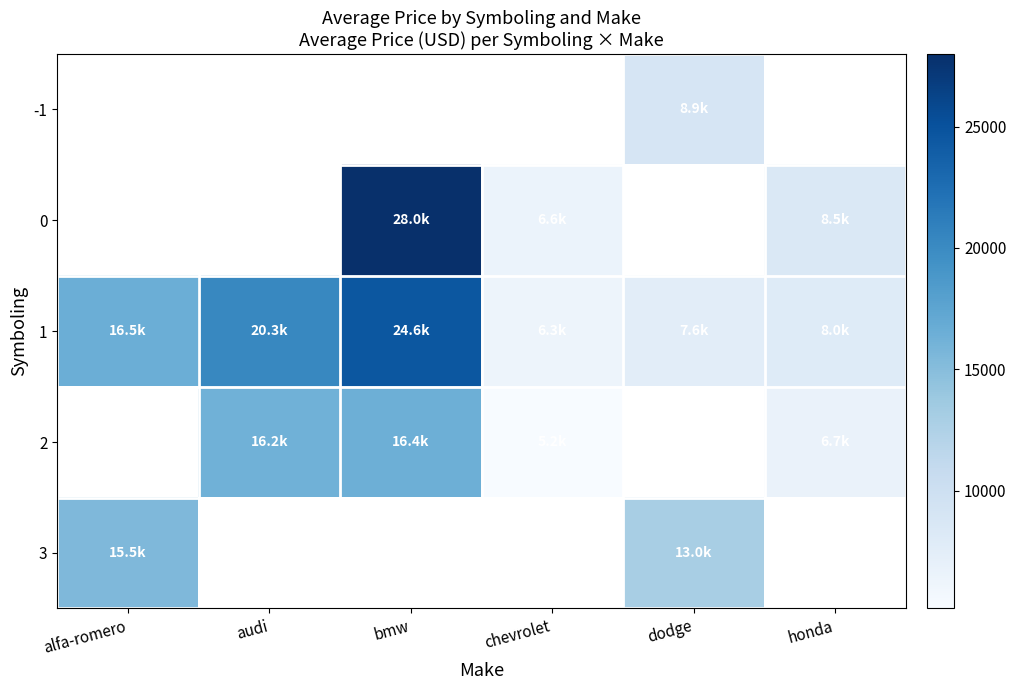

True or false: 3 has a value of 4087.6 at dodge.

False